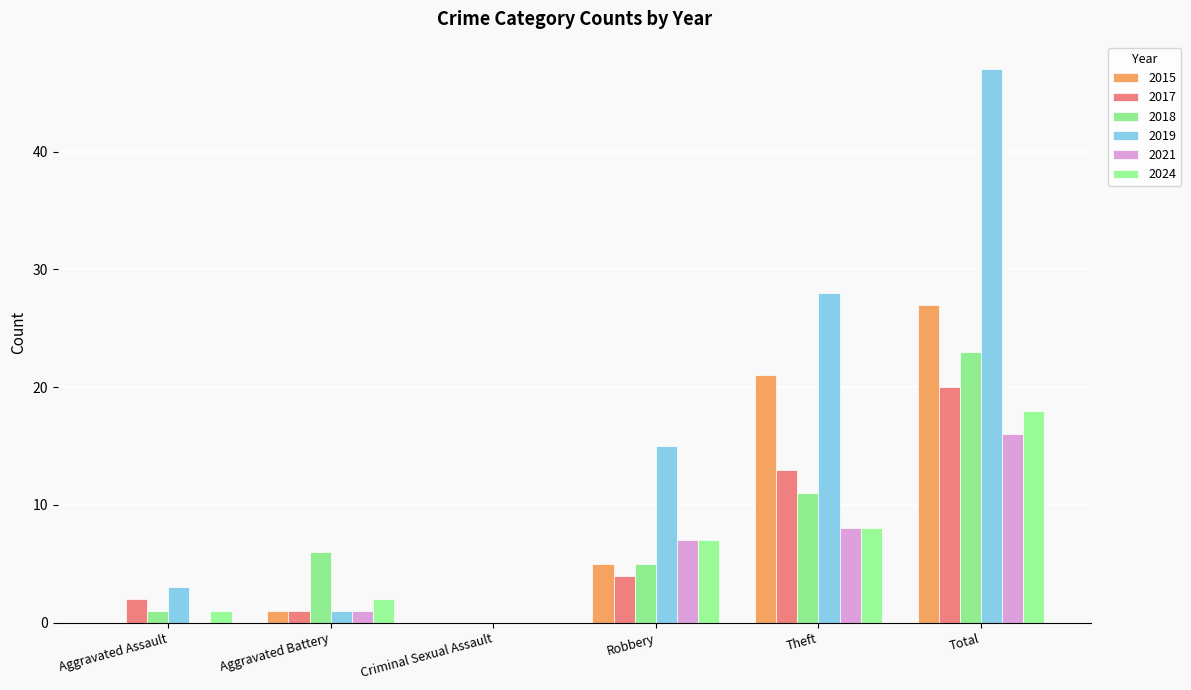

How many groups of bars are there?

6